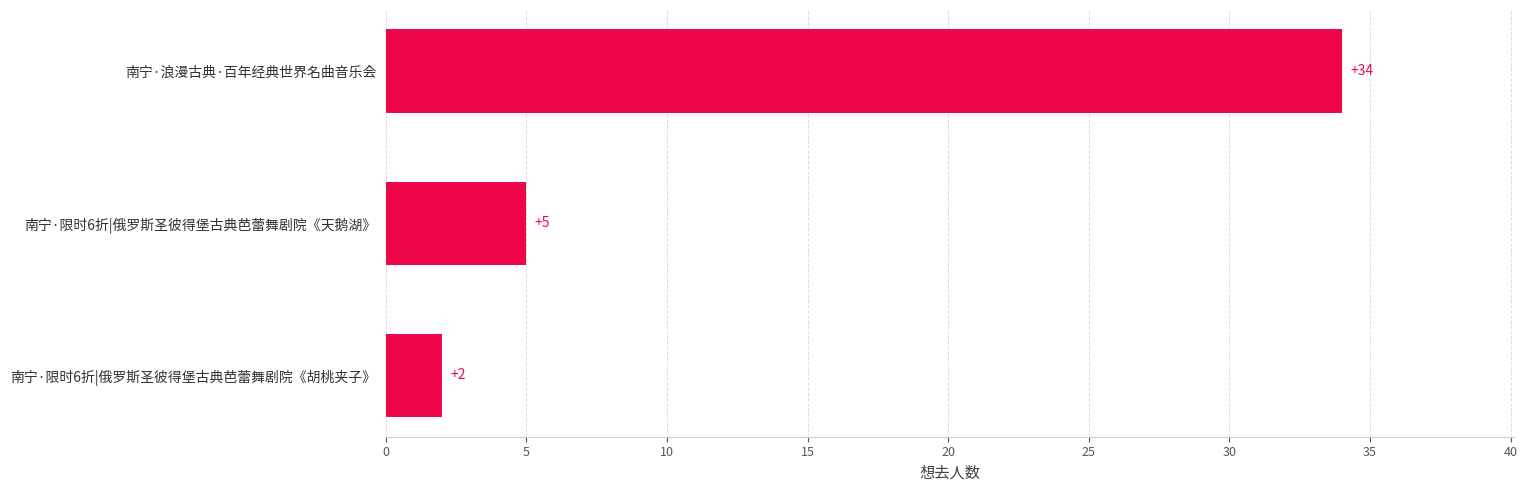

Approximately how many times larger is the value at 南宁·限时6折|俄罗斯圣彼得堡古典芭蕾舞剧院《天鹅湖》 compared to 南宁·限时6折|俄罗斯圣彼得堡古典芭蕾舞剧院《胡桃夹子》?

2.5